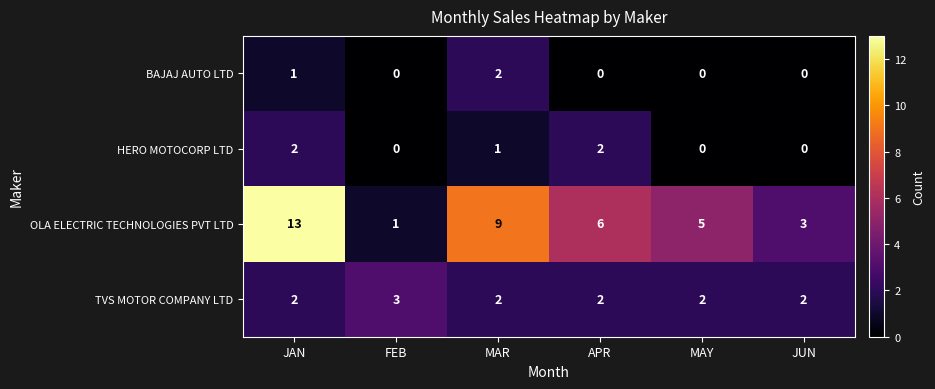

Which series has the widest spread of values?

OLA ELECTRIC TECHNOLOGIES PVT LTD